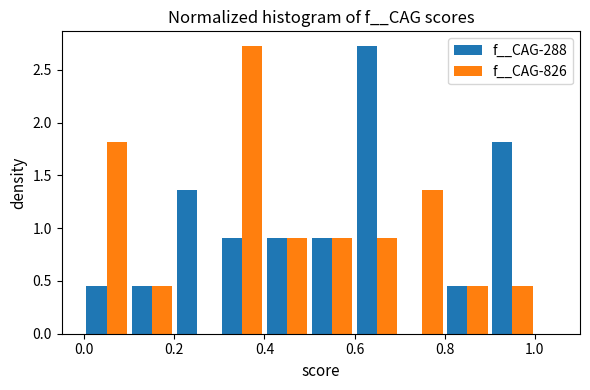

Reading left to right, transcribe this chart: for each range on the x-axis, give the height of each series' bar. The values are not printed on the chart, so give them approximately, as read against the axis.

0.0 to 0.1: f__CAG-288=0.45	f__CAG-826=1.80
0.1 to 0.2: f__CAG-288=0.45	f__CAG-826=0.45
0.2 to 0.3: f__CAG-288=1.35	f__CAG-826=0
0.3 to 0.4: f__CAG-288=0.90	f__CAG-826=2.75
0.4 to 0.5: f__CAG-288=0.90	f__CAG-826=0.90
0.5 to 0.6: f__CAG-288=0.90	f__CAG-826=0.90
0.6 to 0.7: f__CAG-288=2.75	f__CAG-826=0.90
0.7 to 0.8: f__CAG-288=0	f__CAG-826=1.35
0.8 to 0.9: f__CAG-288=0.45	f__CAG-826=0.45
0.9 to 1.0: f__CAG-288=1.80	f__CAG-826=0.45